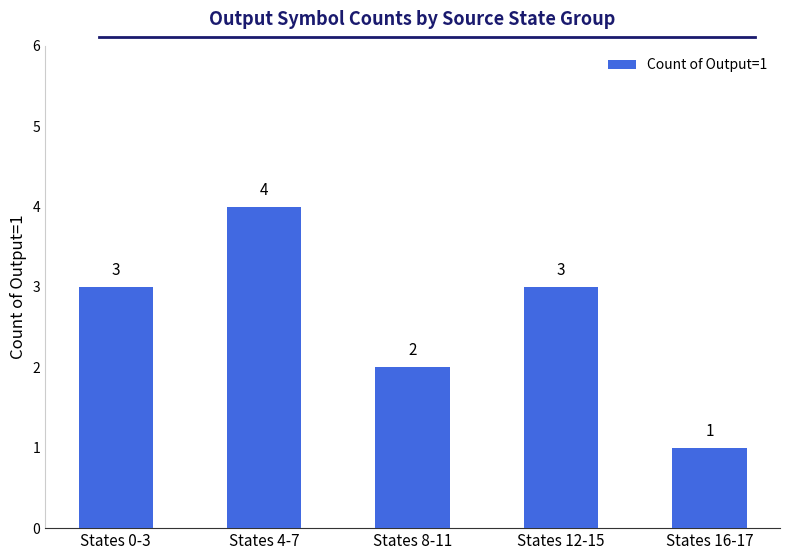

How many data points are less than 3?

2